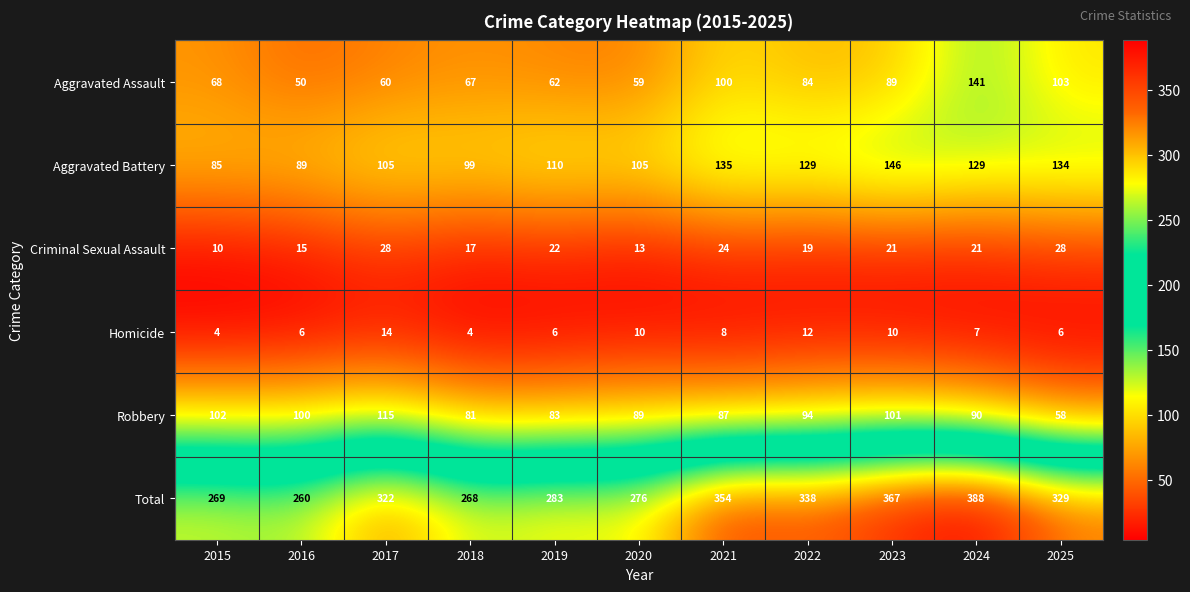

What is the difference between the maximum and minimum values in the Homicide series?

10